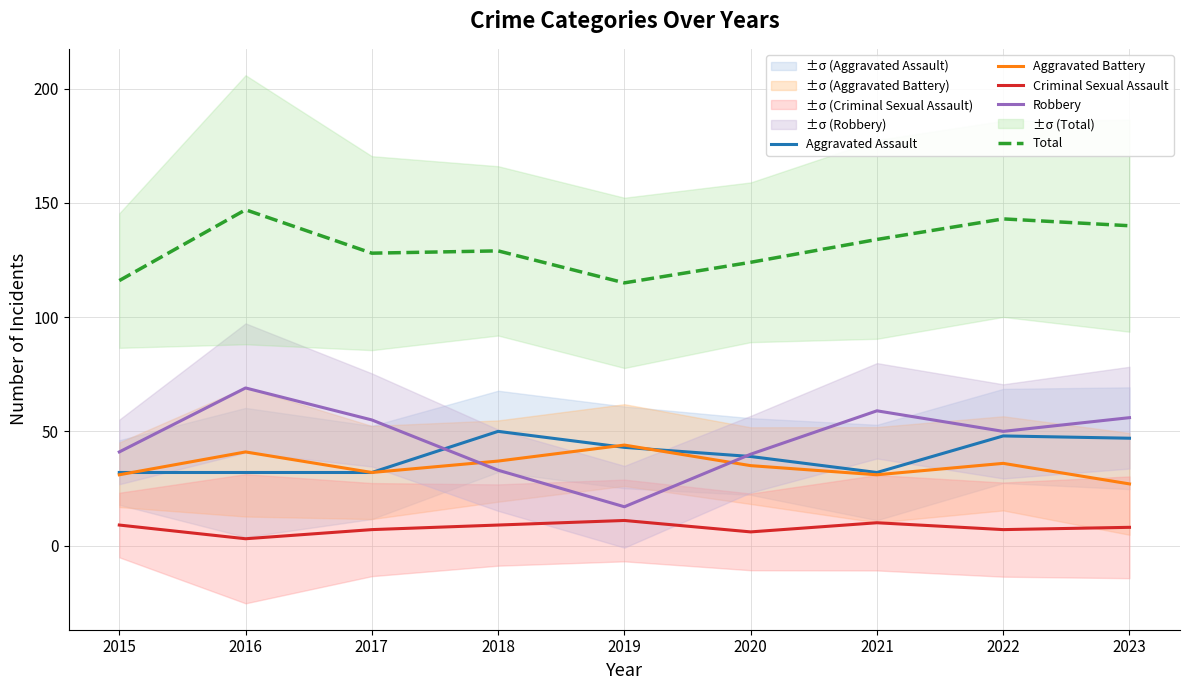

How many data points in Total are less than 129?

4